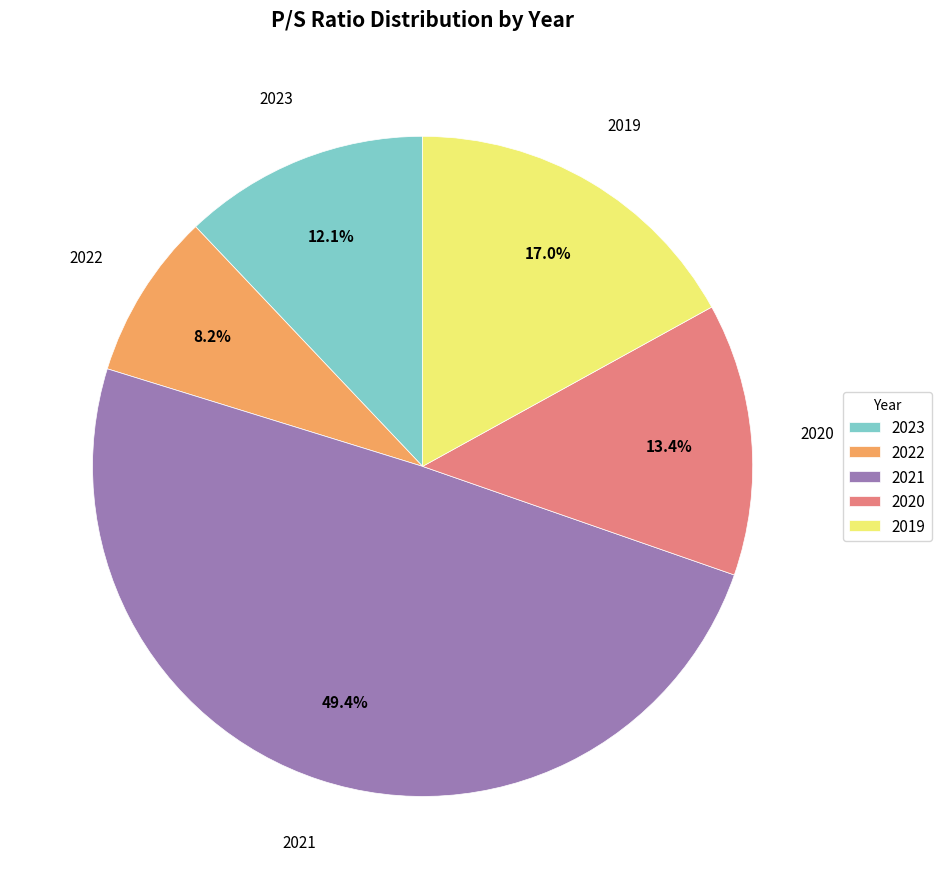

To the nearest percent, what percentage of the pie is 2021?

49%